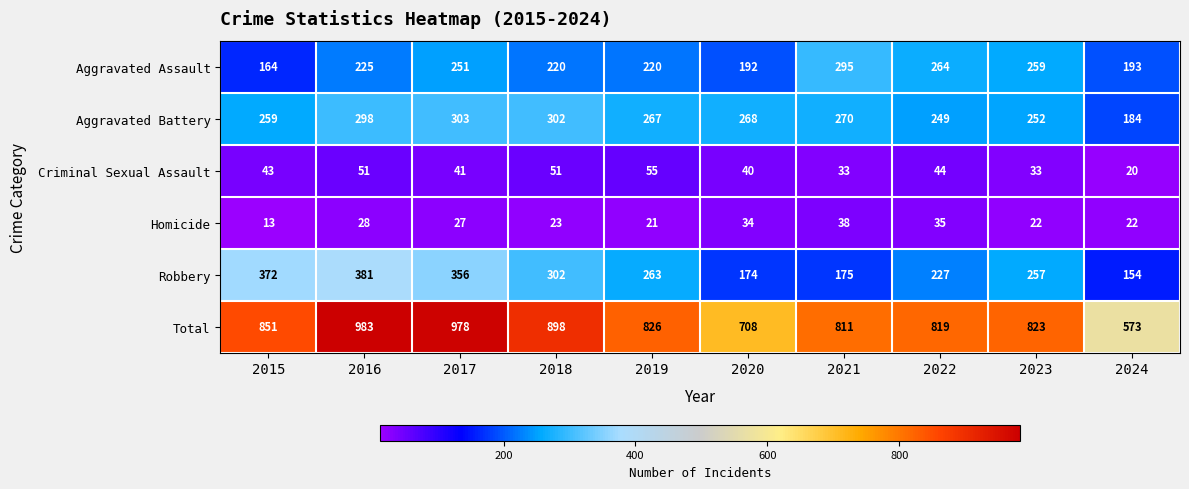

List the labels in order of Robbery value, smallest first.

2024, 2020, 2021, 2022, 2023, 2019, 2018, 2017, 2015, 2016